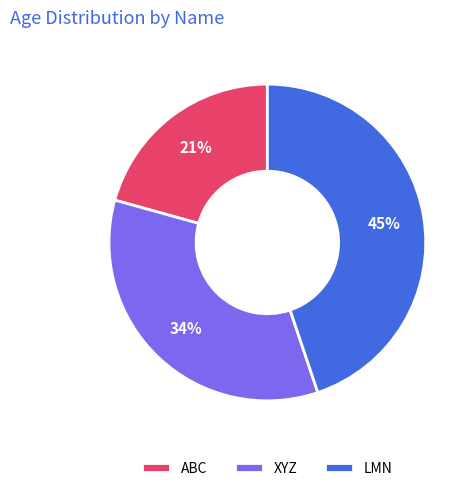

To the nearest percent, what is the average slice percentage?

33%